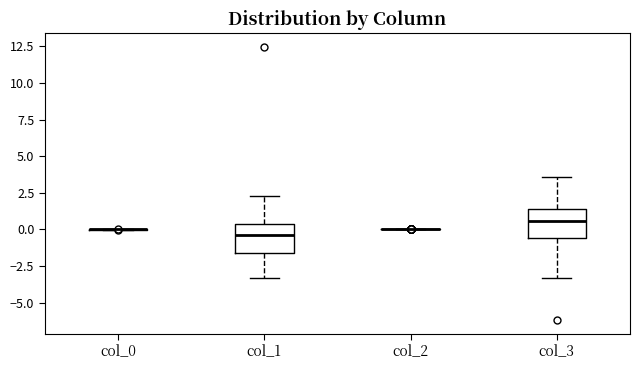

Reading left to right, read every box against the y-axis: the position of its median line, the range the box covers, and the ends of its whiskers. The values are not printed on the chart, so give them approximately, as read against the axis.

col_0: box collapsed to a line at 0.0, whiskers 0.0 to 0.0
col_1: median -0.5, box -1.5 to 0.5, whiskers -3.5 to 2.5
col_2: box collapsed to a line at 0.0, whiskers 0.0 to 0.0
col_3: median 0.5, box -0.5 to 1.5, whiskers -3.5 to 3.5